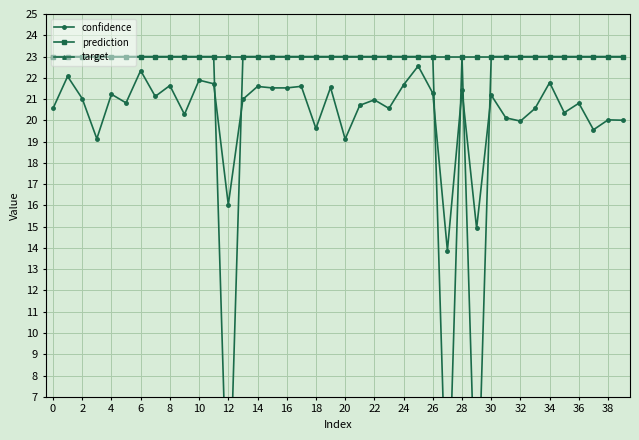

The confidence series shows 22.3 at 6. True or false?

True